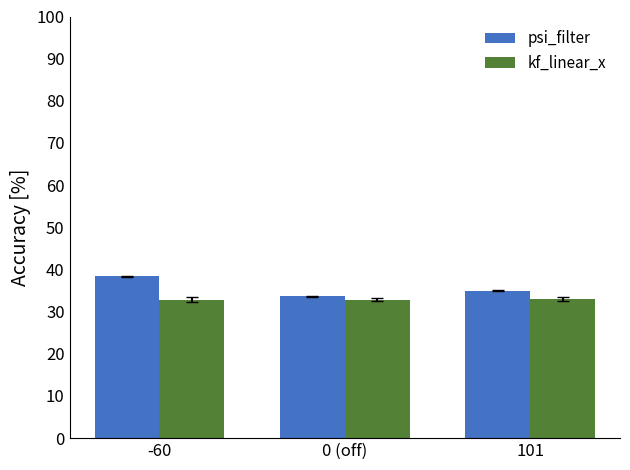

What is the total value across all series at 101?

68.1